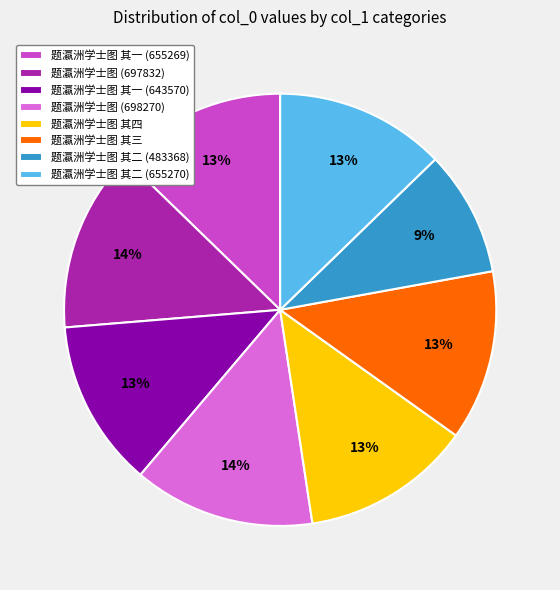

True or false: 题瀛洲学士图 (697832) accounts for 14% of the total.

True